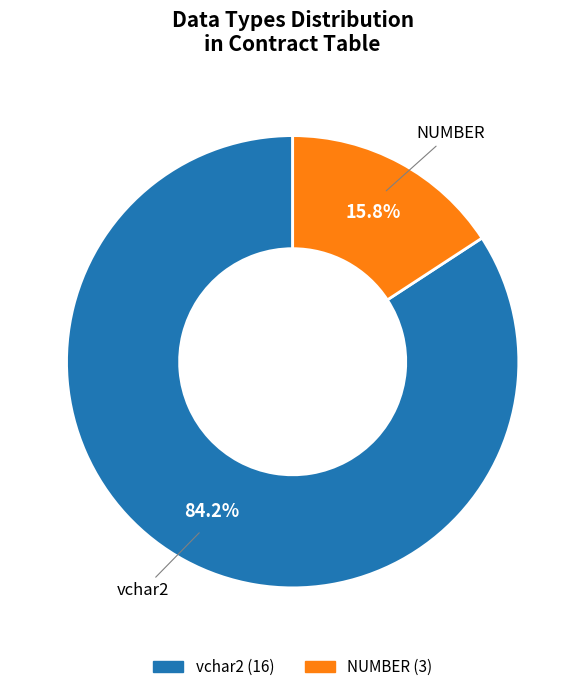

Which slice is the smallest?

NUMBER